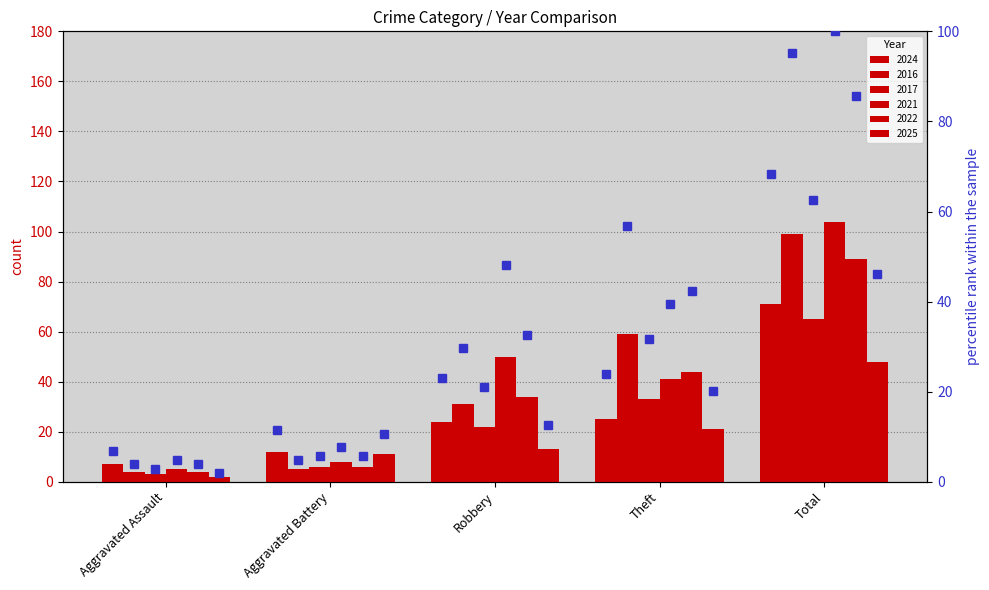

How many values in the 2025 pct series exceed 12?

3